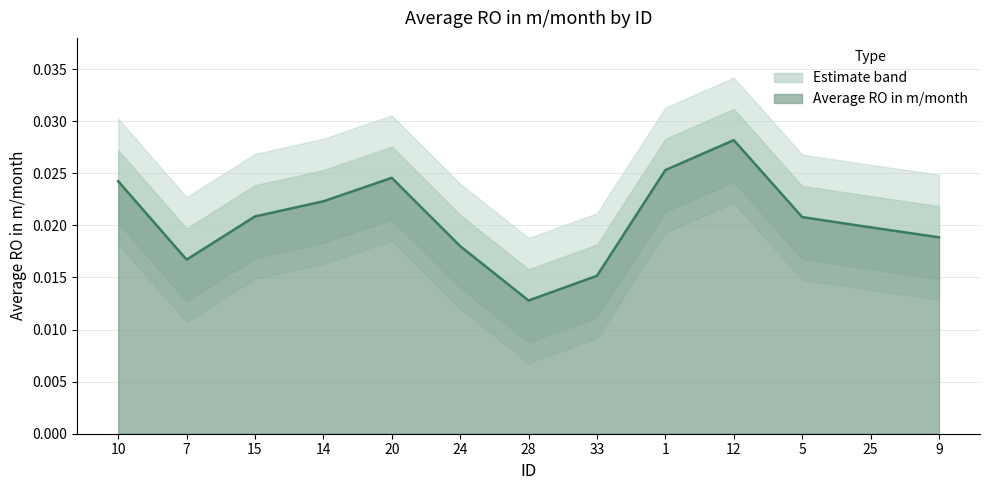

List the labels in order of value, smallest first.

28, 33, 7, 24, 9, 25, 5, 15, 14, 10, 20, 1, 12